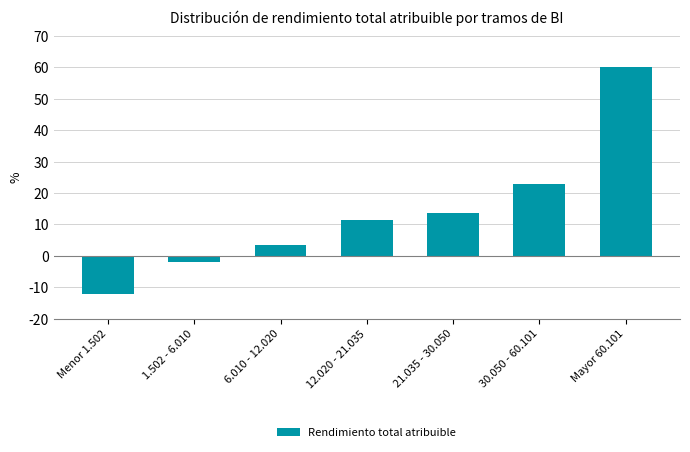

Reading left to right, what are all the values shown in this chart?

-12.0	-2.0	3.5	11.5	13.5	23.0	60.0